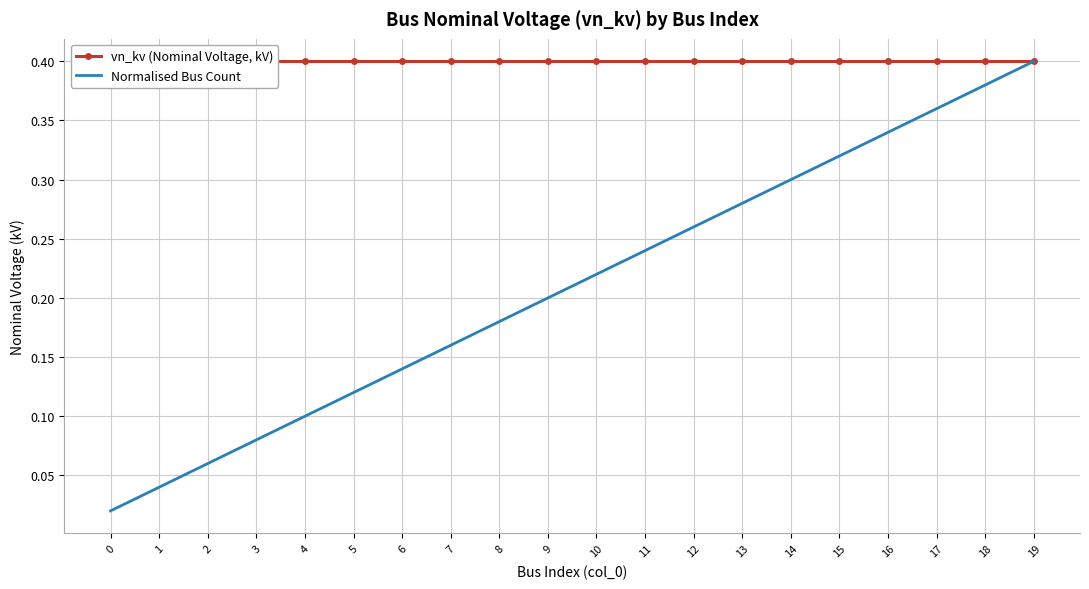

Rank the series at 8 from lowest to highest value.

Normalised Bus Count, vn_kv (Nominal Voltage, kV)